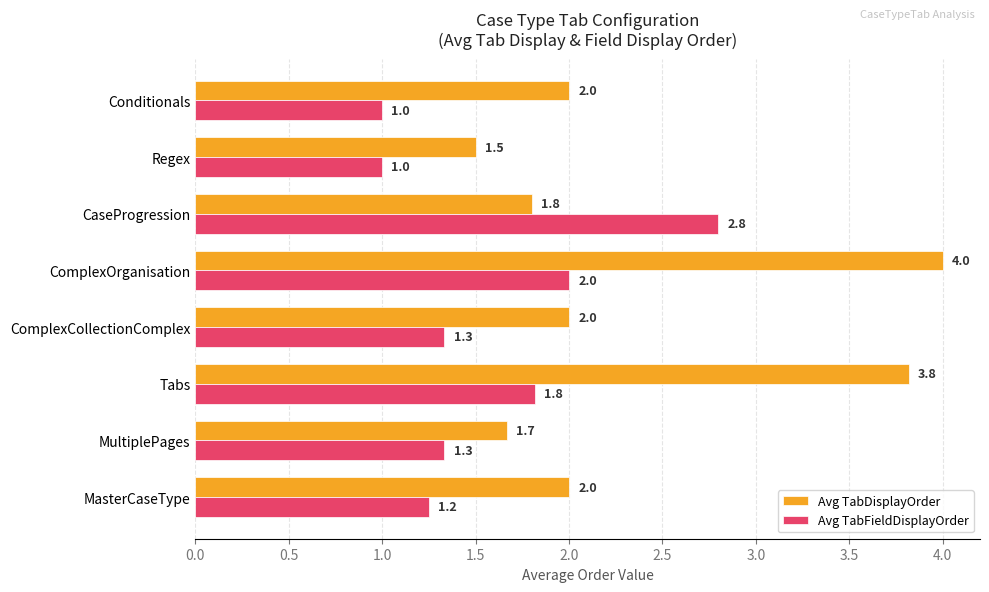

What is the difference between the maximum and second lowest values in the Avg TabFieldDisplayOrder series?

1.8